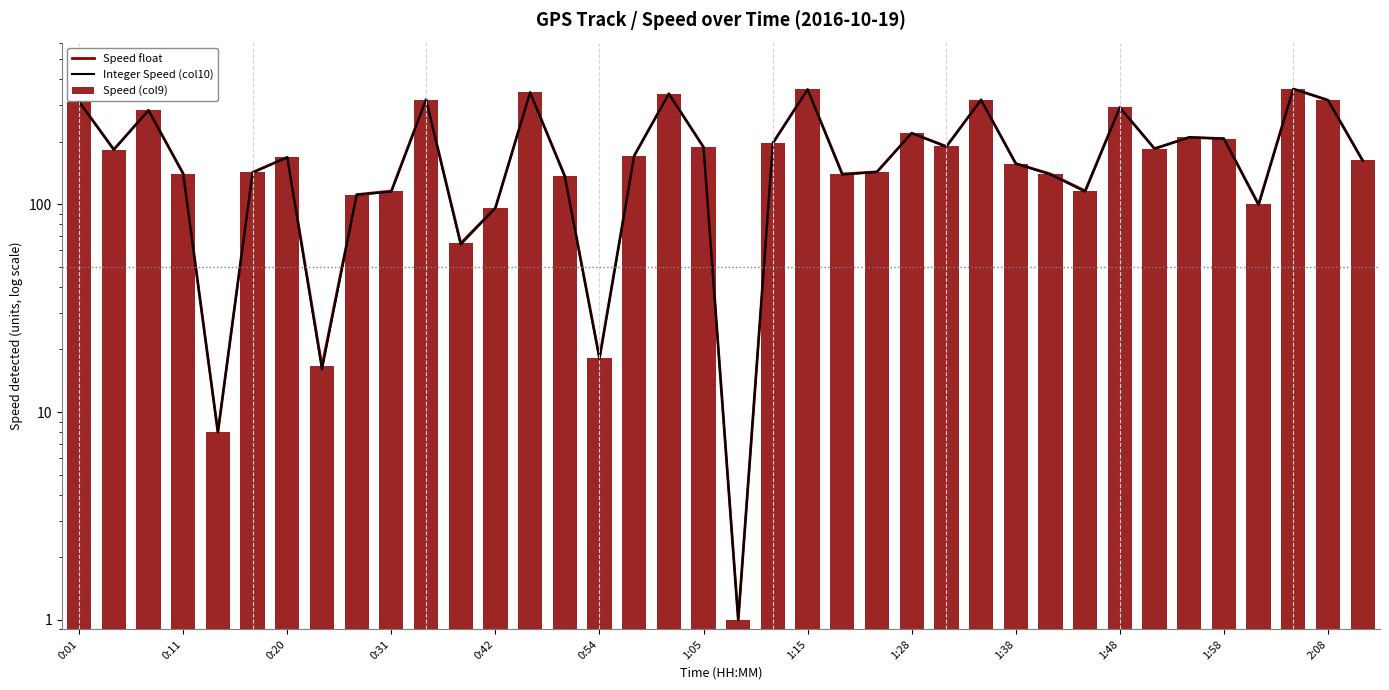

At 1:38, list the series in order from smallest to largest.

Integer Speed (col10), Speed float, Speed (col9)